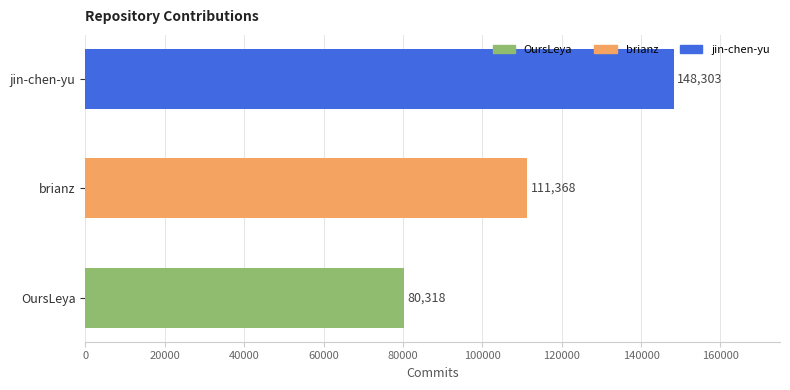

Reading bottom to top, list all the values displayed in this chart.

80318	111368	148303